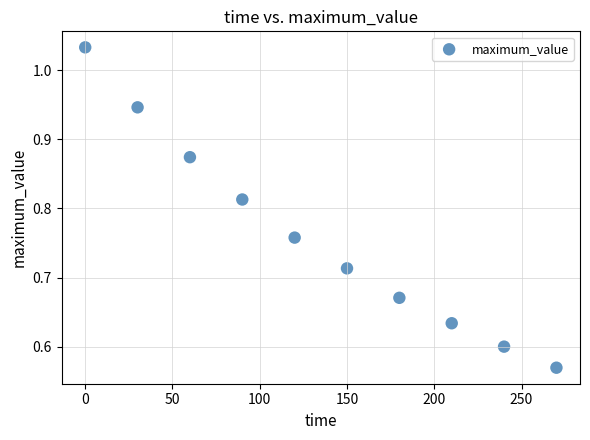

What is the average X value?

135.0